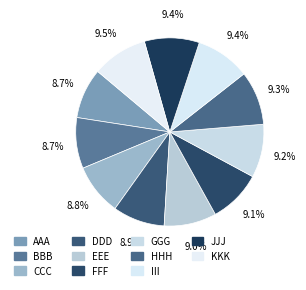

How many segments does this pie chart have?

11